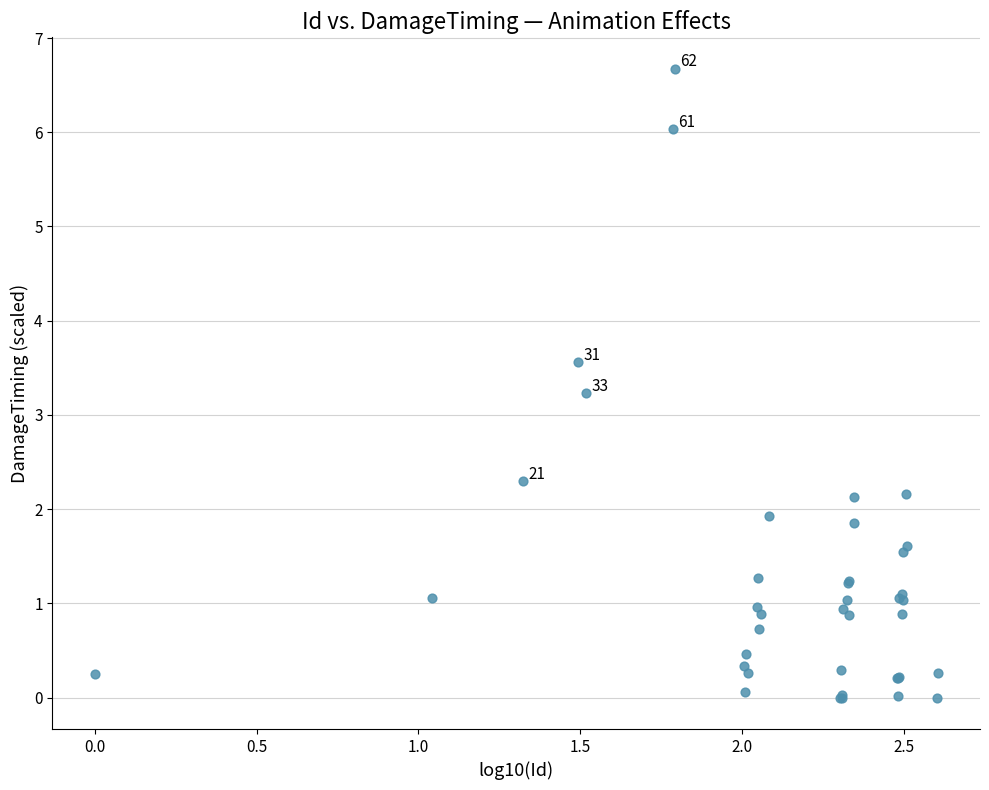

What Y value in the scatter plot is closest to 3?

3.2